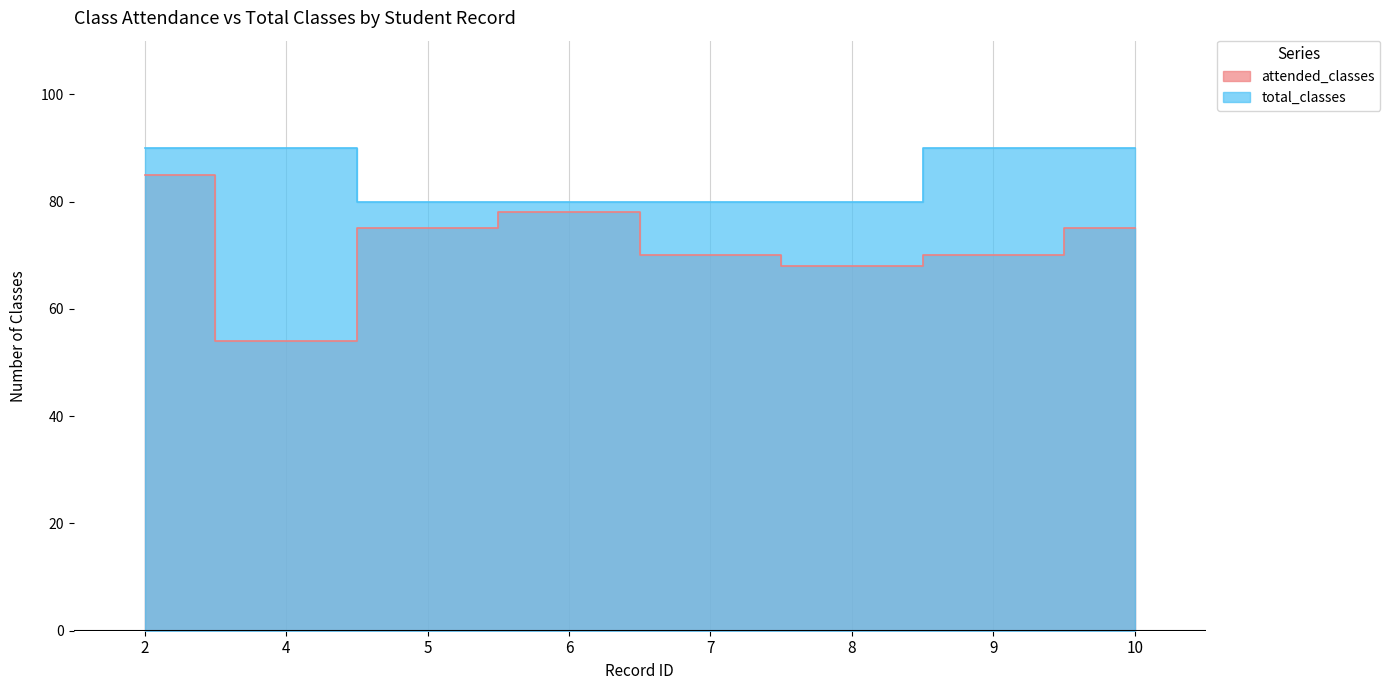

At which label is total_classes closest to 85?

2